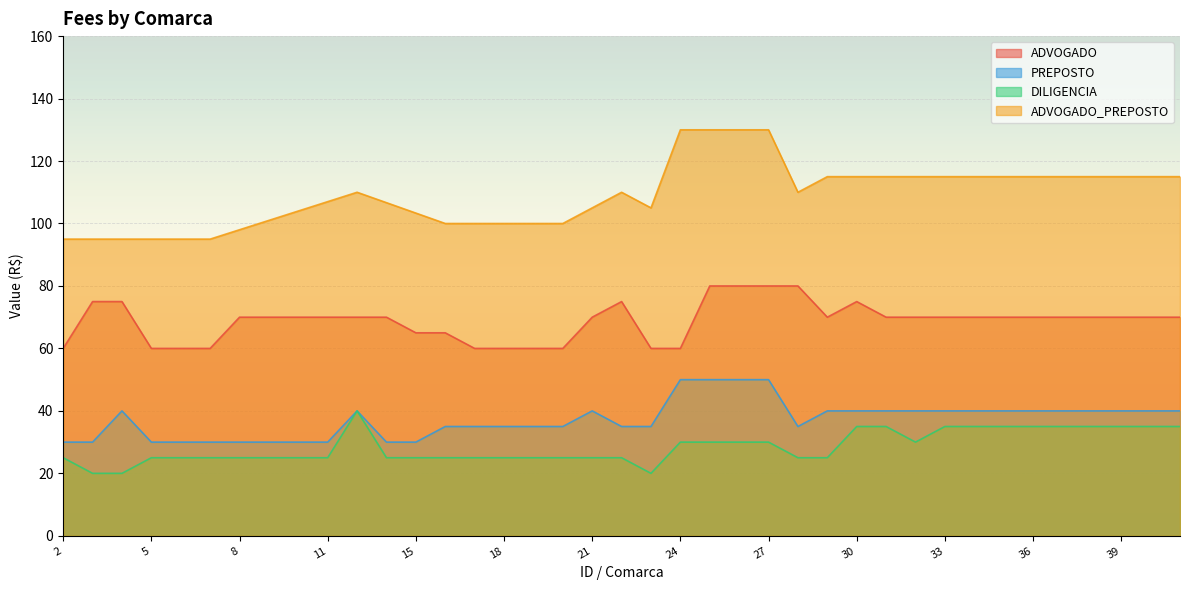

True or false: ADVOGADO has a value of 60 at 6.

True